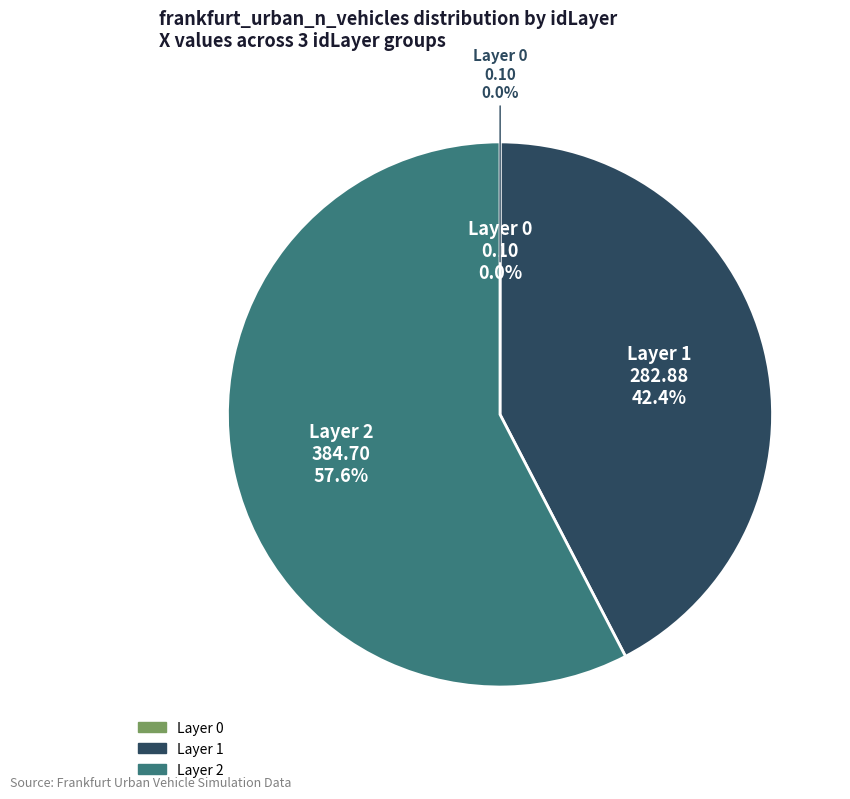

Rank the categories by value from lowest to highest.

0, 1, 2